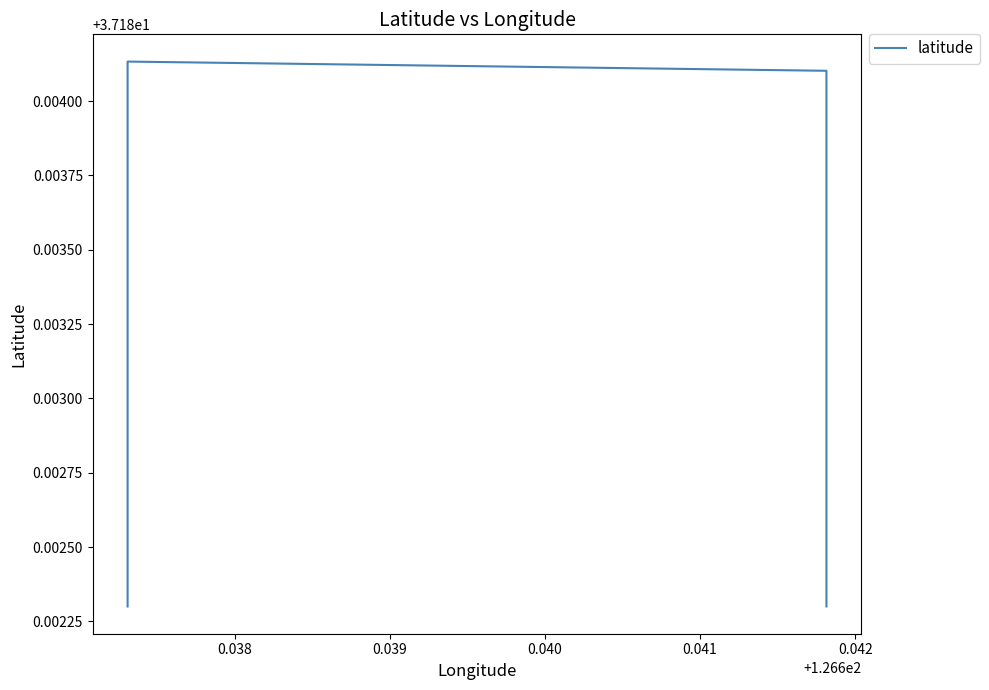

Does the chart display data point markers on the line(s)?

No